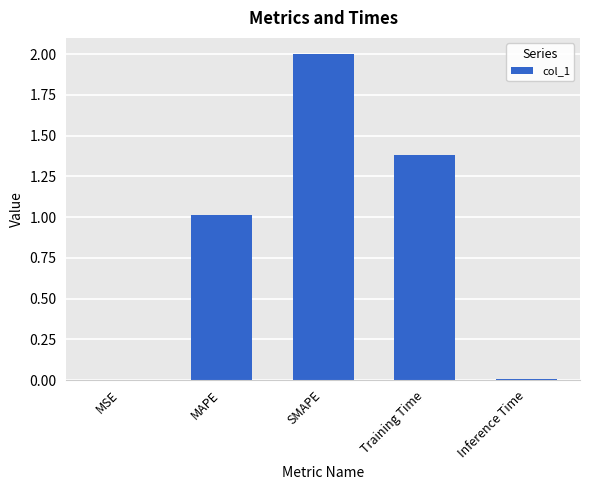

The value at Training Time is 1.4. True or false?

True